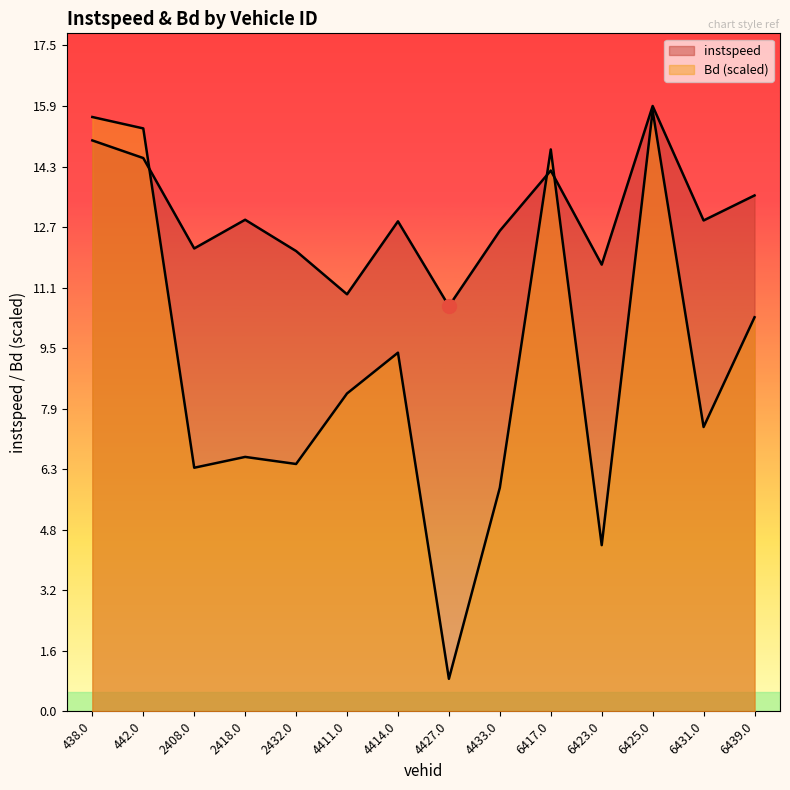

What is the spread (max minus min) of values at 2432.0?

5.6